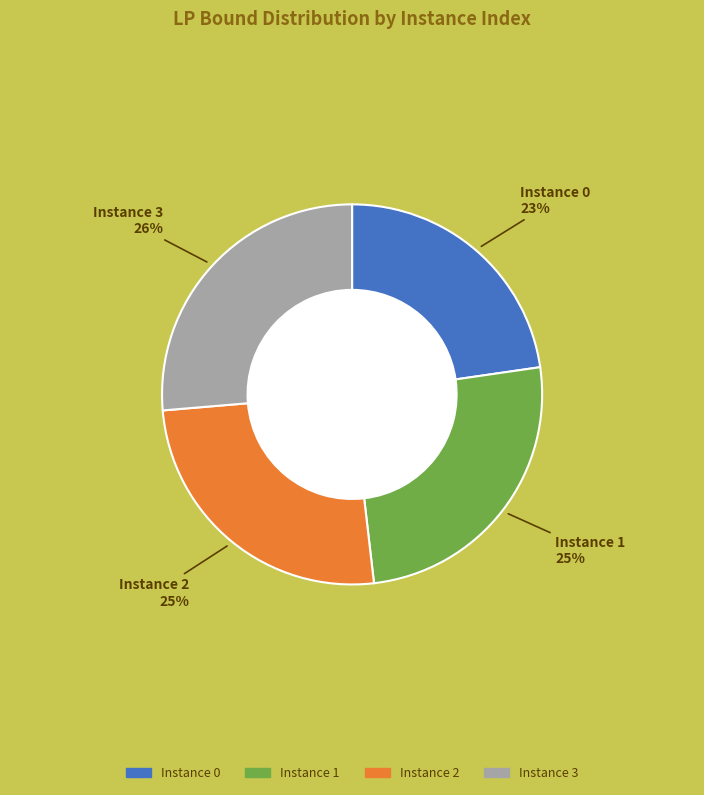

Is there a majority slice in this chart?

No